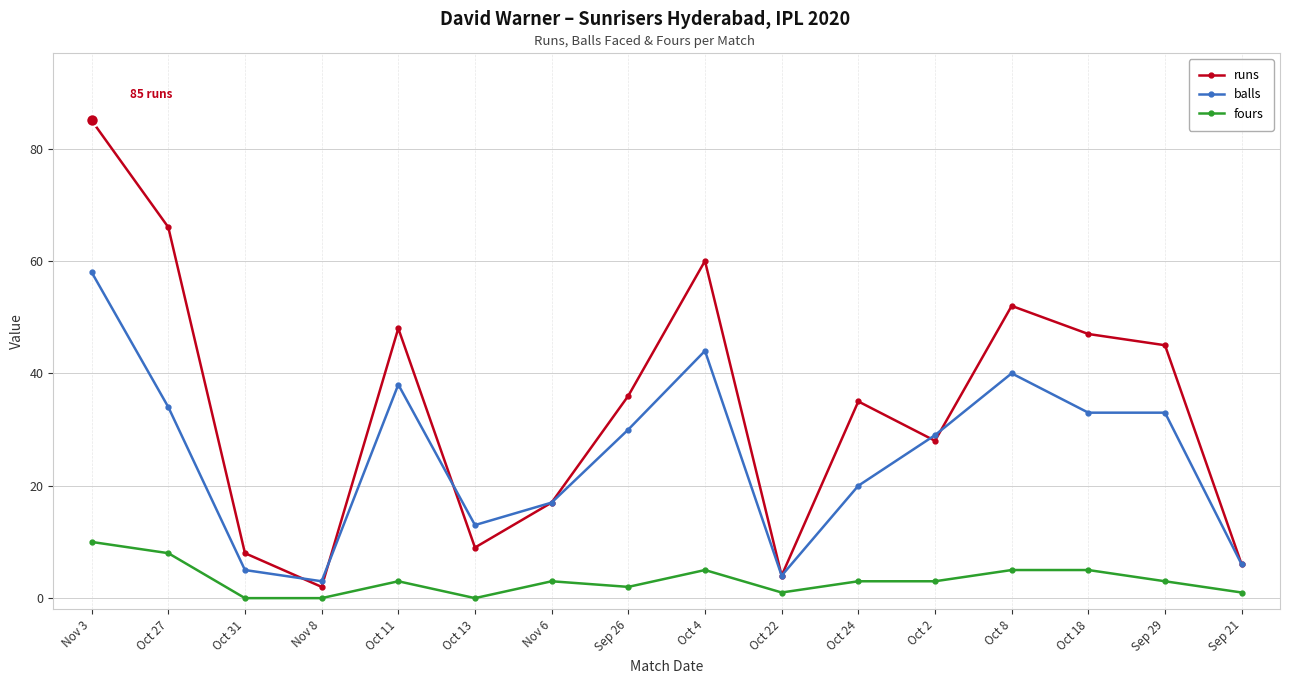

What are all the series names shown in the legend?

runs, balls, fours